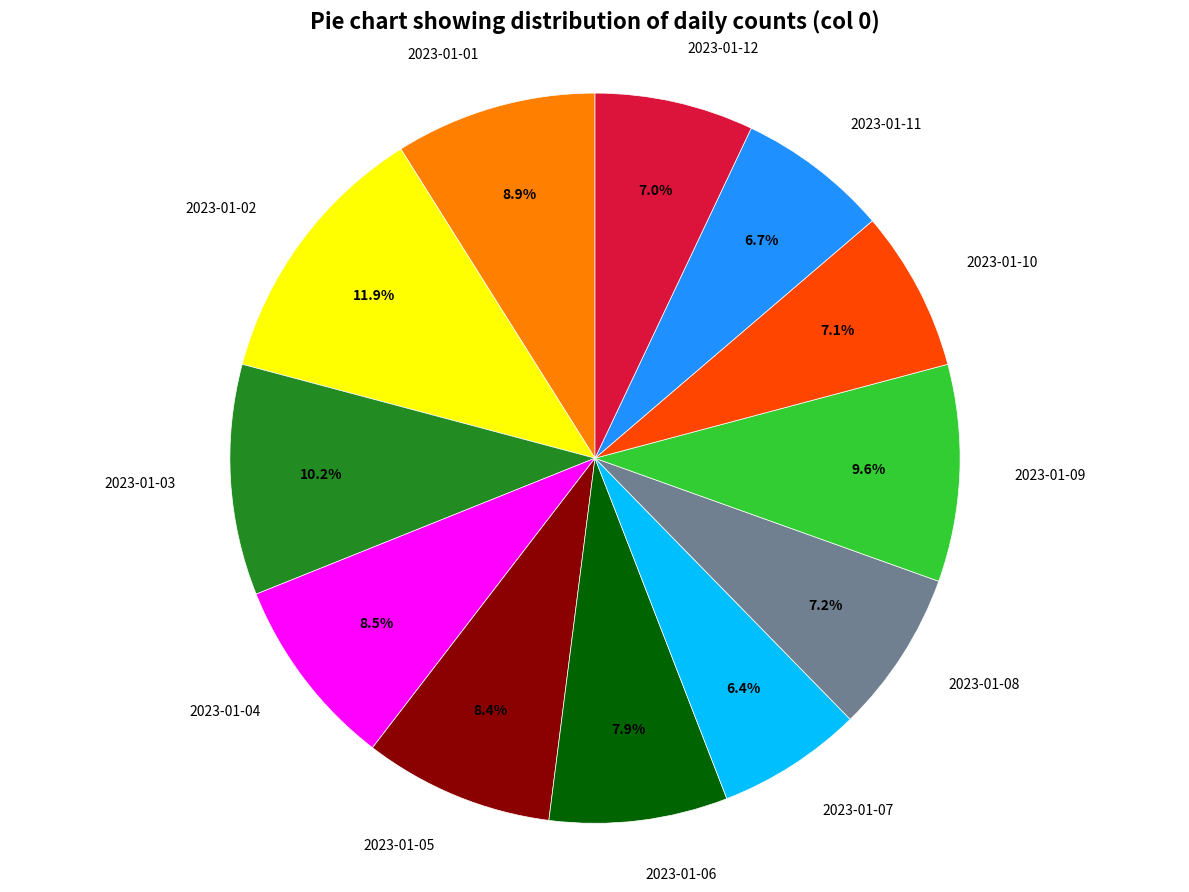

To the nearest percent, what is the average slice percentage?

8%